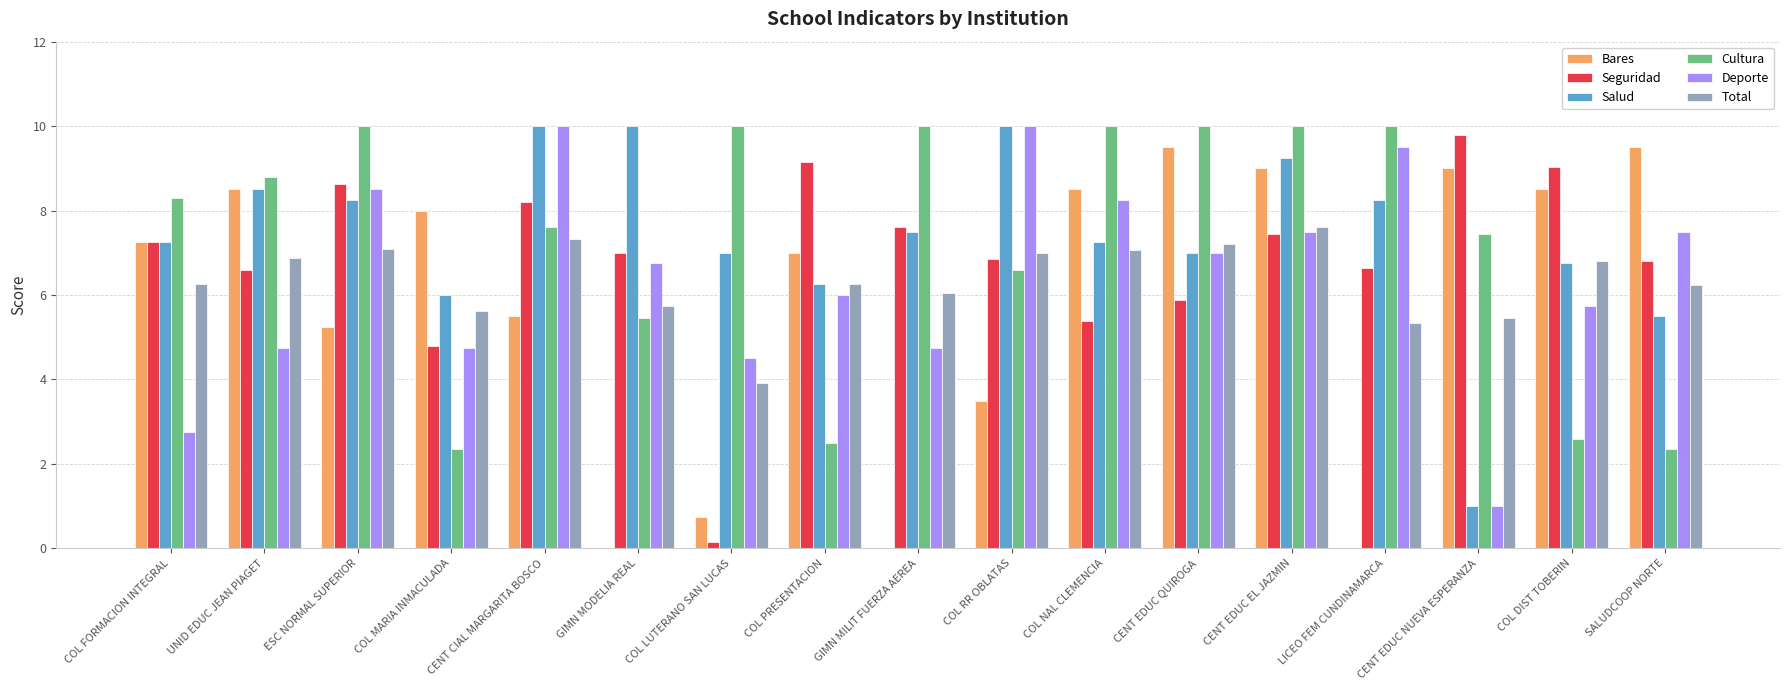

How many distinct data groups are displayed?

6